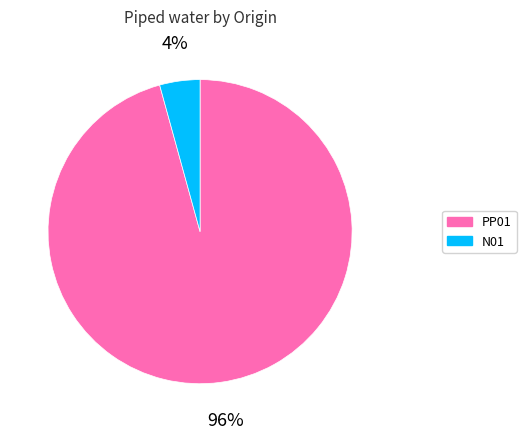

Which category has the smallest portion of the pie?

N01